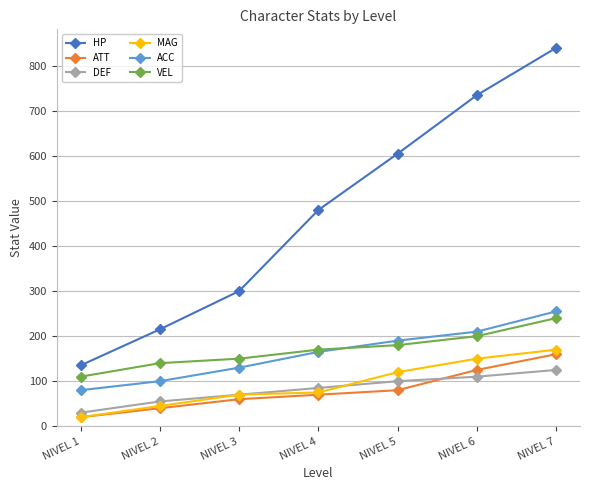

True or false: VEL and ATT intersect in this chart.

False